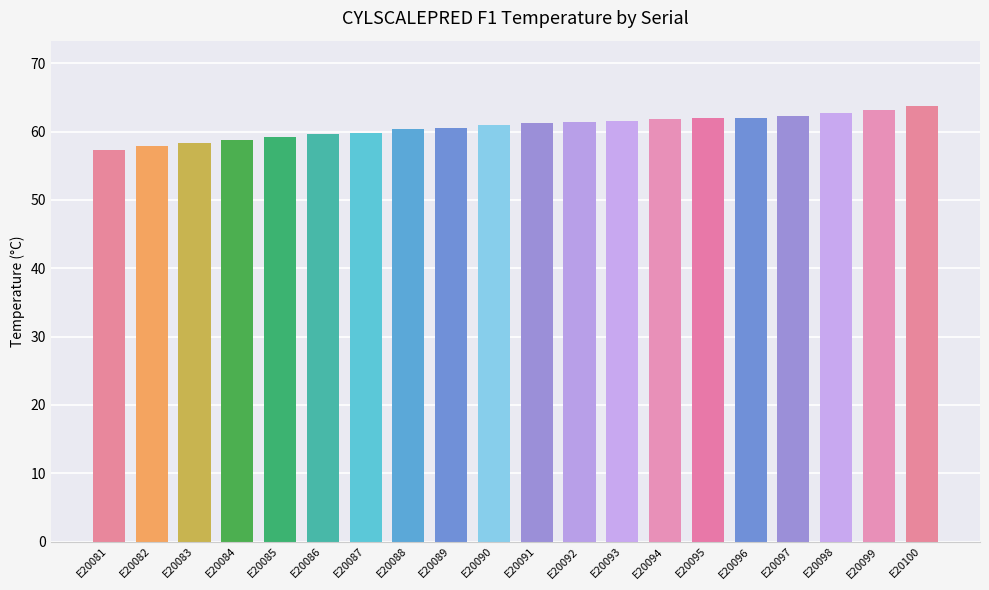

Approximately how many times larger is the value at E20090 compared to E20097?

1.0